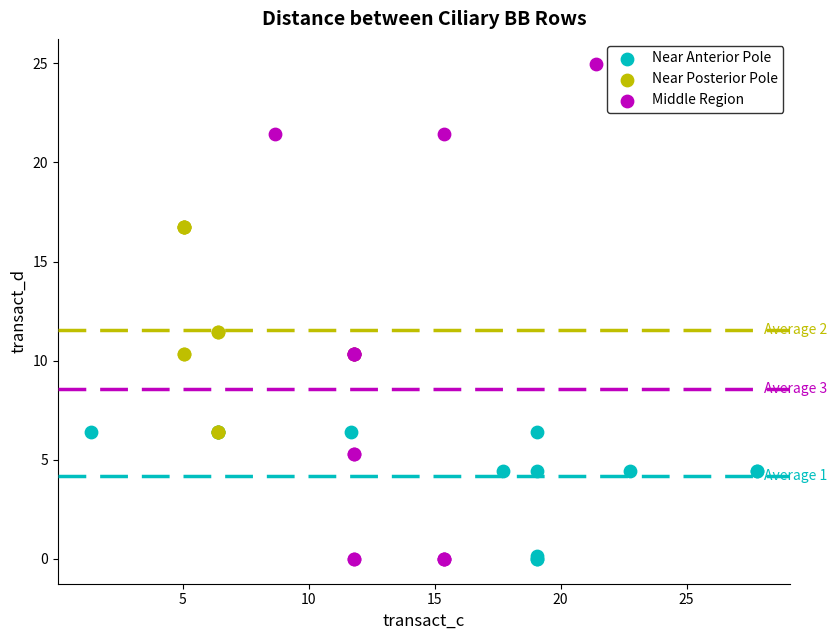

What are all the series names shown in the legend?

Near Anterior Pole, Near Posterior Pole, Middle Region